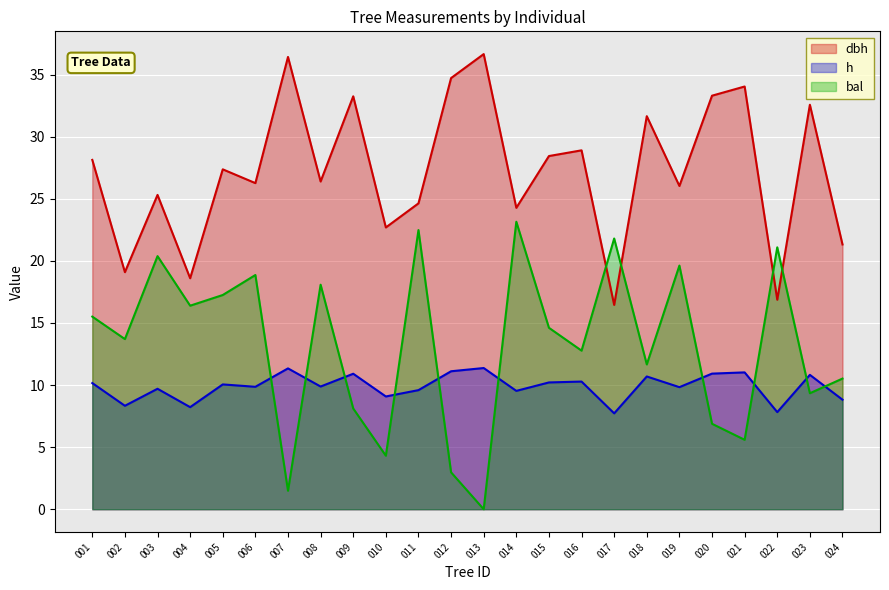

Which series ends up on top after the final intersection of dbh and bal?

dbh